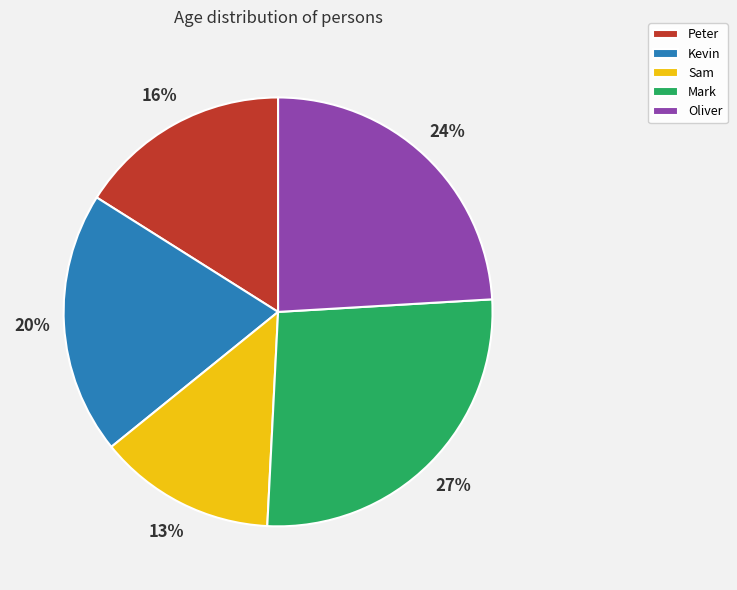

The Peter slice represents 22% of the pie. True or false?

False